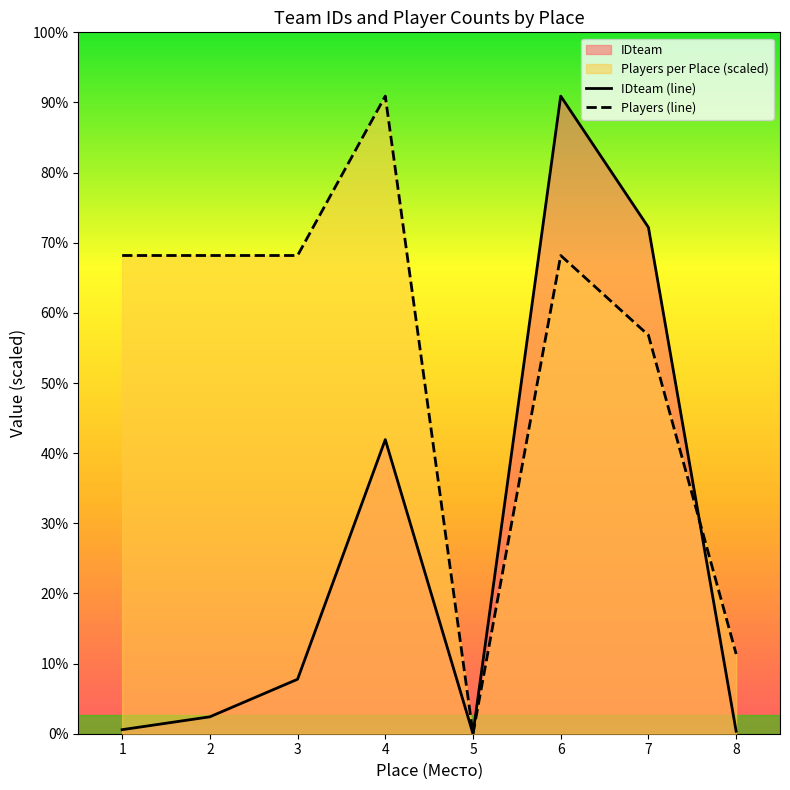

What is the sum of all IDteam (line) values?

118876.2